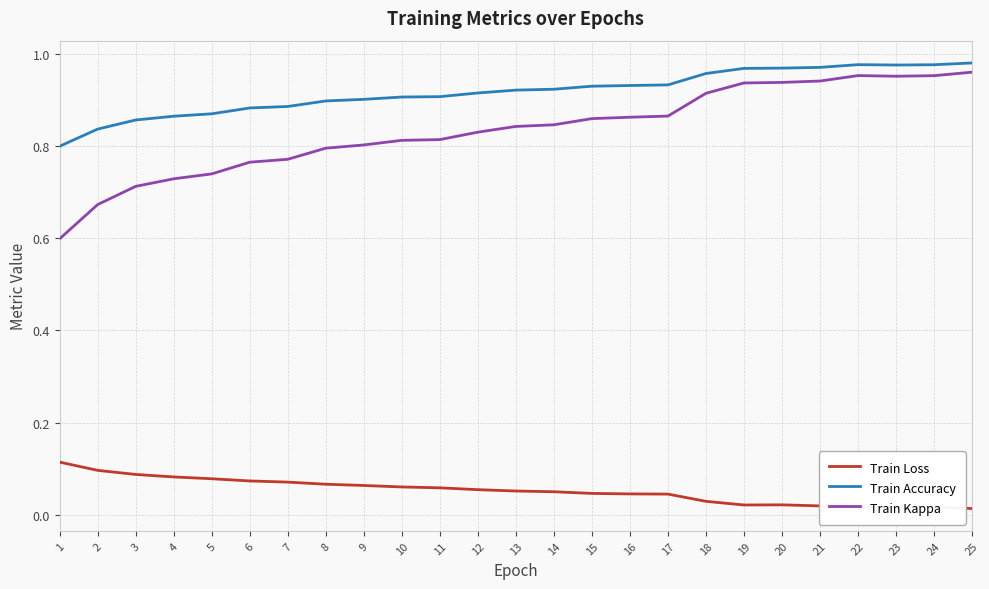

True or false: Train Kappa and Train Loss cross at least once.

False